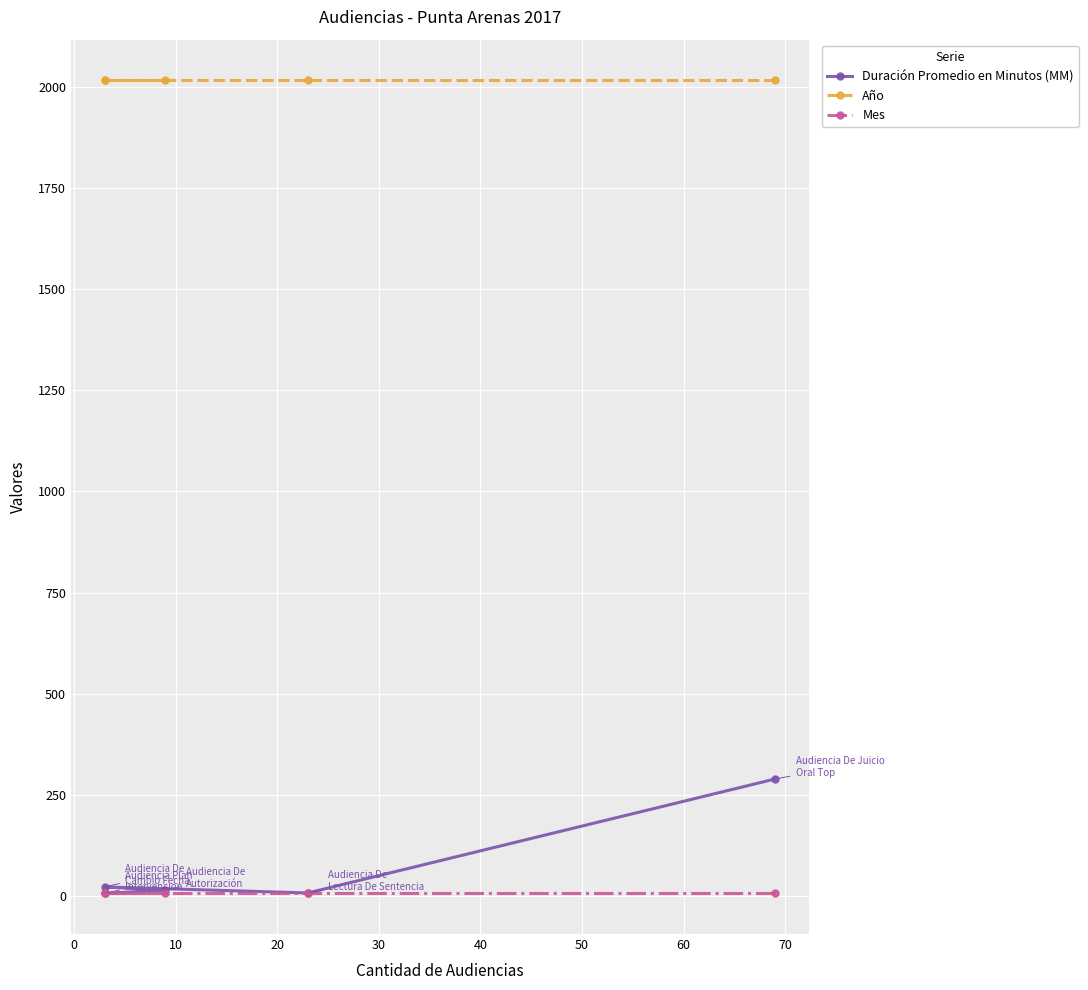

How many lines are shown in the chart?

3